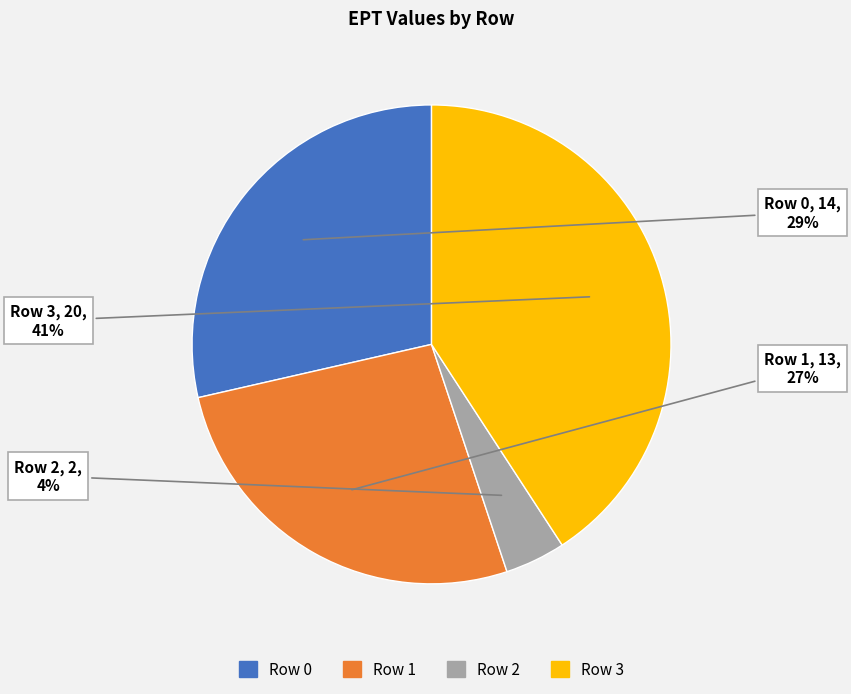

Between Row 2 and Row 1, which is larger?

Row 1